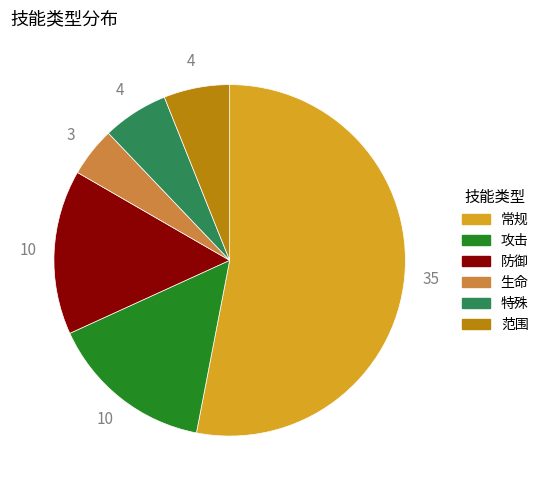

Which category accounts for the majority?

常规